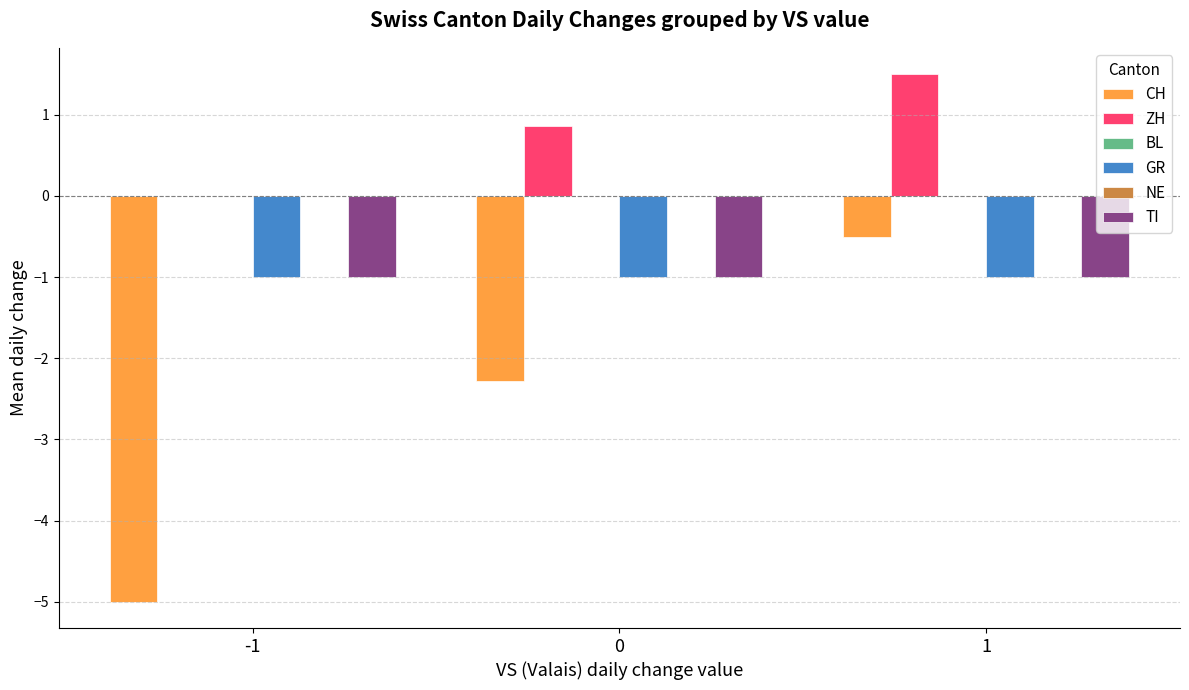

What is the spread (max minus min) of values at 0?

3.1